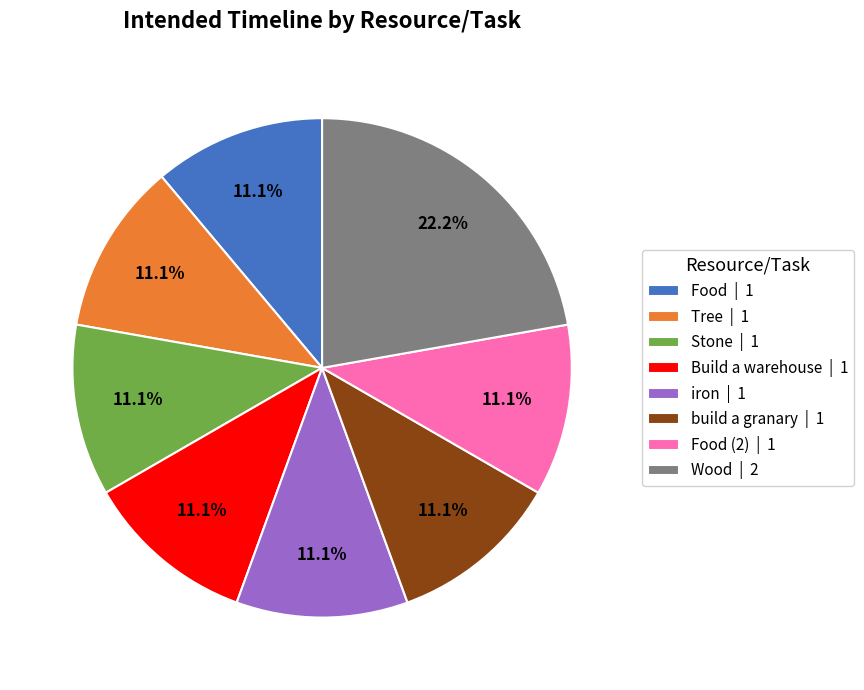

What is the ratio of the value at Build a warehouse | 1 to the value at Wood | 2?

0.5